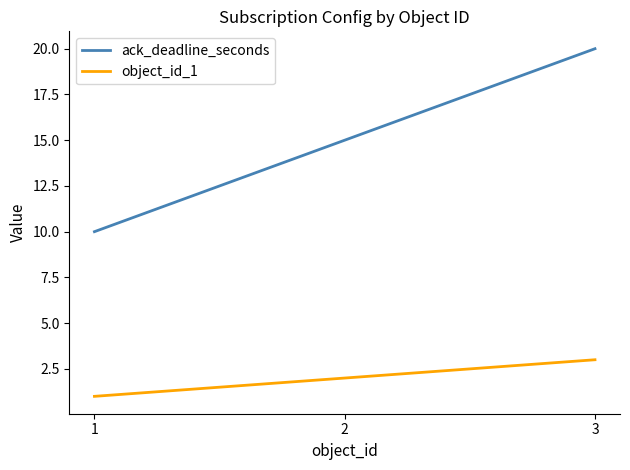

At how many categories does at least one series exceed 8?

3